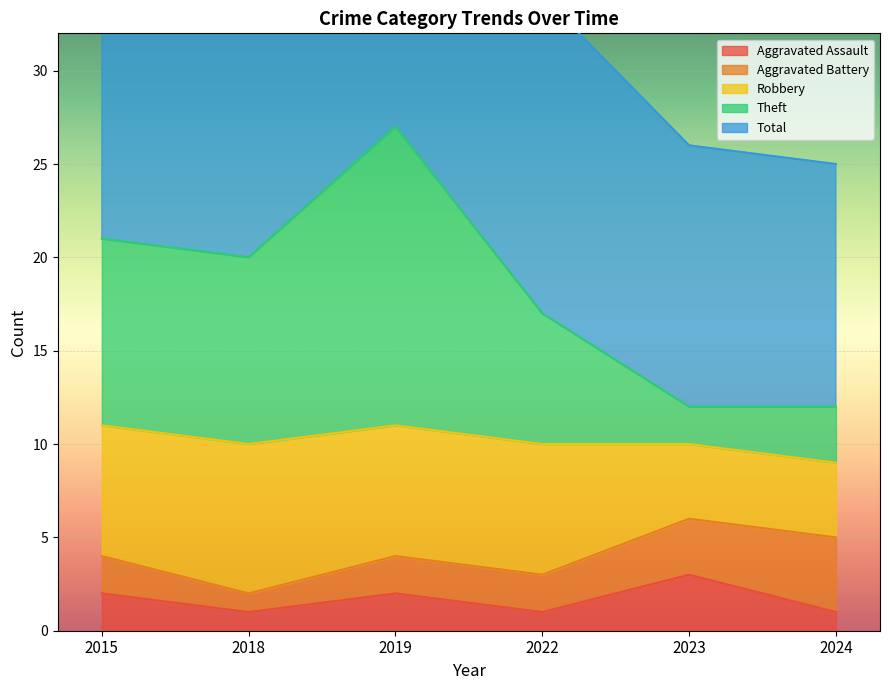

At which label does Aggravated Assault reach its peak?

2023